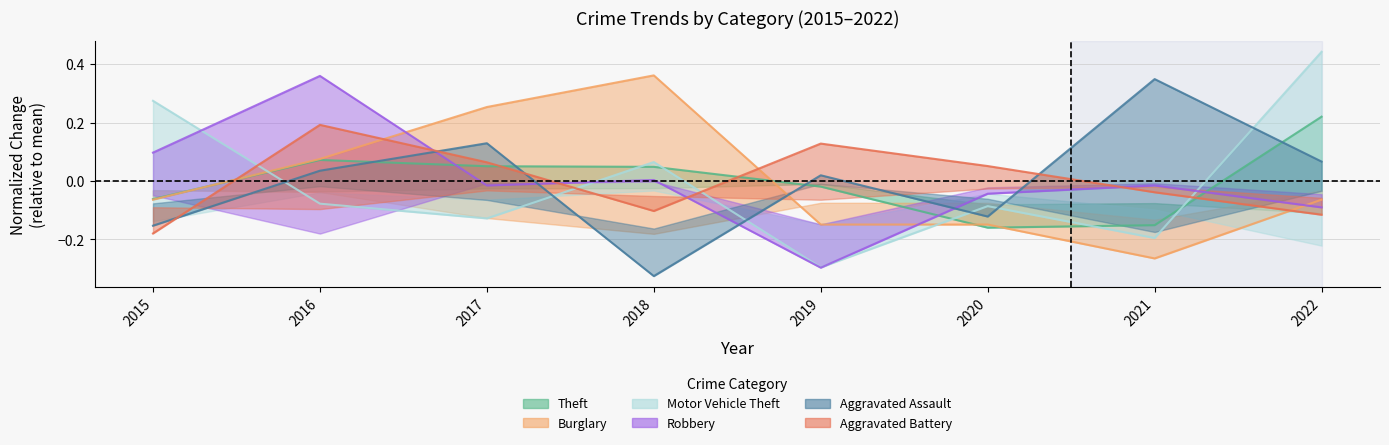

The Theft series shows 0.2 at 2022. True or false?

True